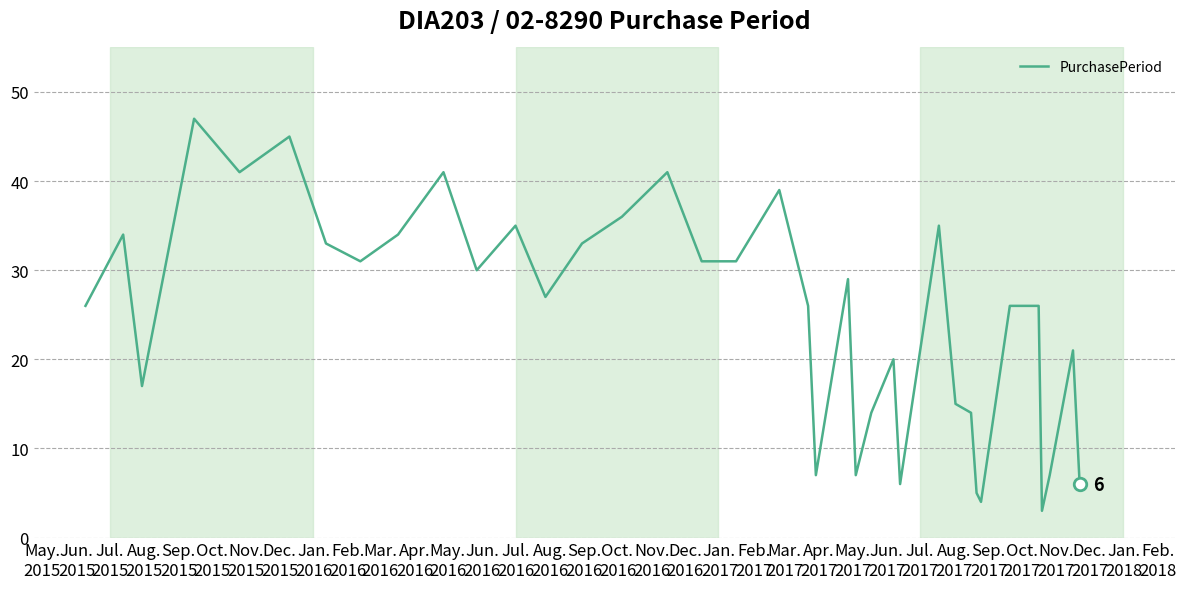

What is the minimum value shown in the chart?

3